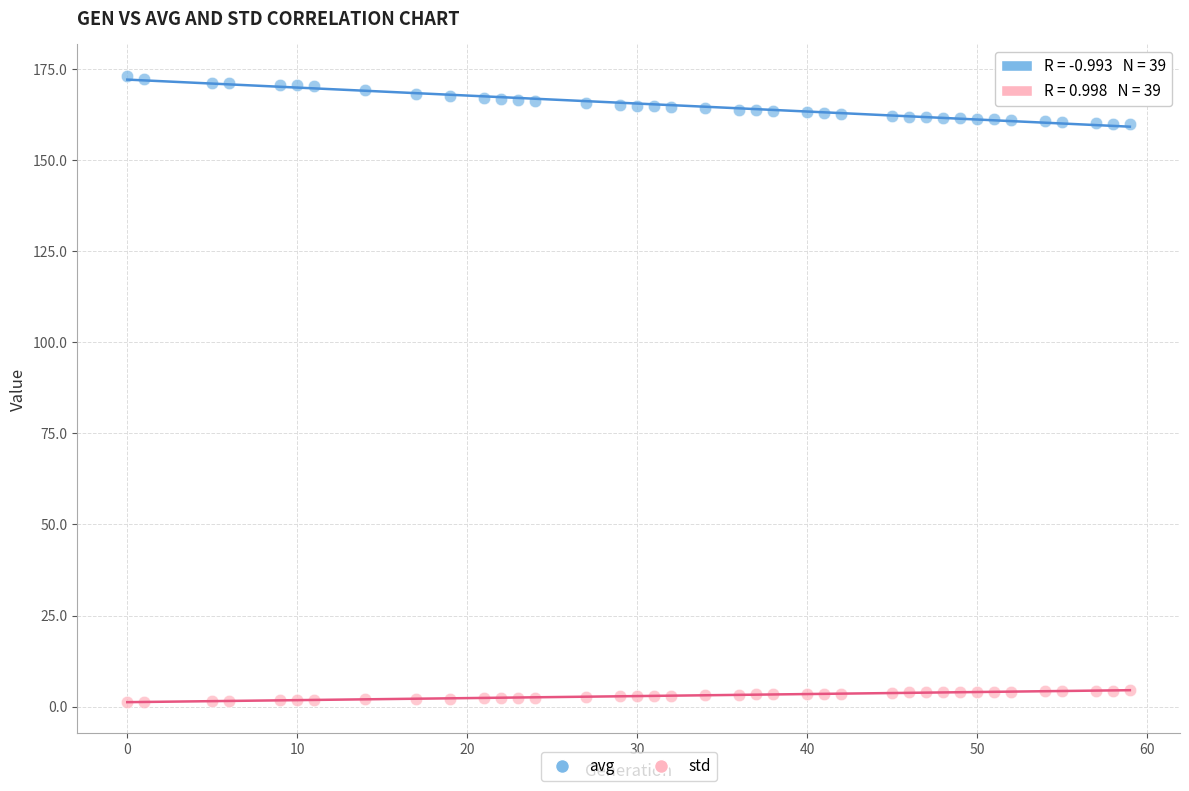

Across all data points, what is the range of Y values (max minus min)?

171.9